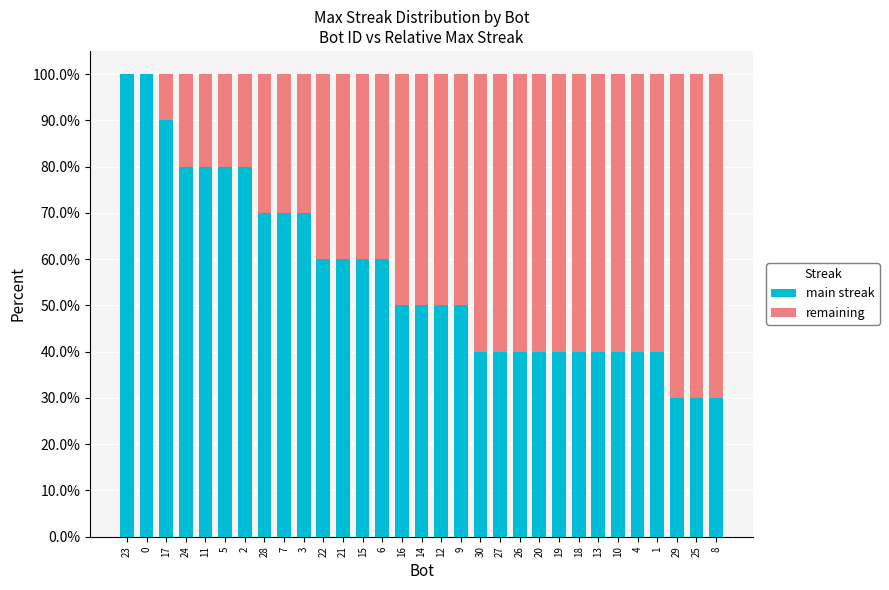

Does the chart contain stacked bars?

Yes